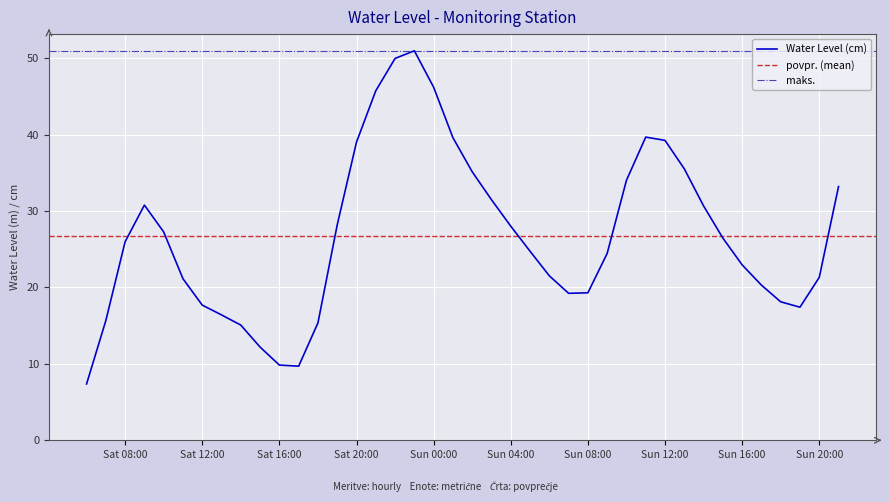

Reading left to right, what are all the values shown in this chart?

7.4	15.7	26.0	30.8	27.3	21.1	17.7	16.4	15.1	12.2	9.8	9.7	15.4	28.2	39.0	45.7	50.0	51.0	46.2	39.6	35.1	31.5	28.0	24.7	21.5	19.2	19.3	24.4	34.0	39.7	39.2	35.5	30.7	26.5	23.0	20.3	18.1	17.4	21.3	33.2